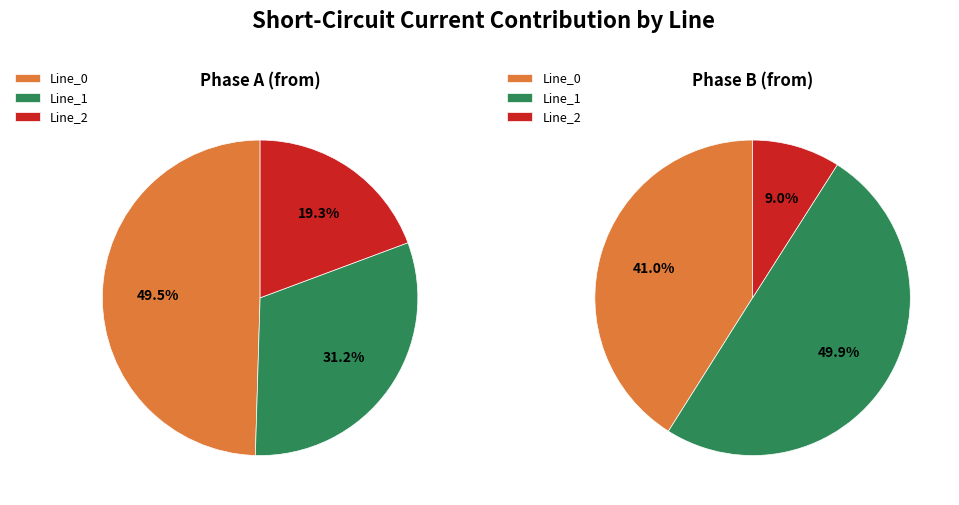

What is the total percentage of Line_1 and Line_0?

80.7%